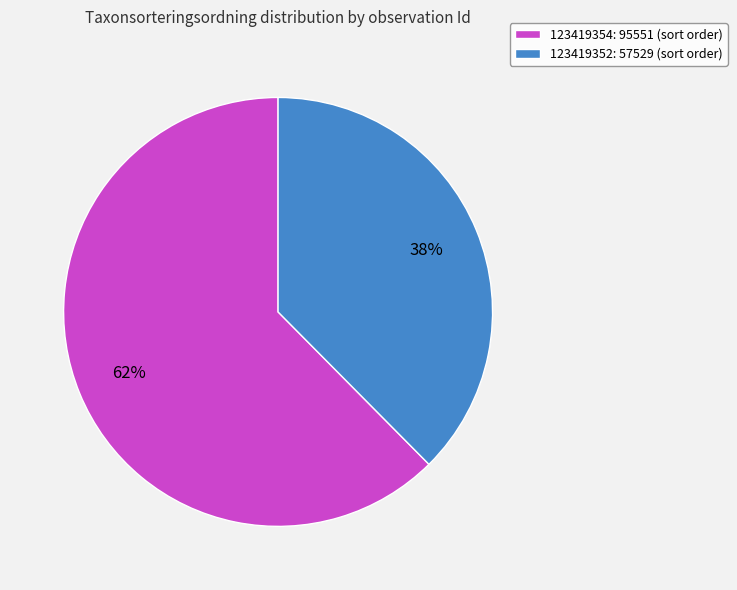

Does any single category account for the majority?

Yes